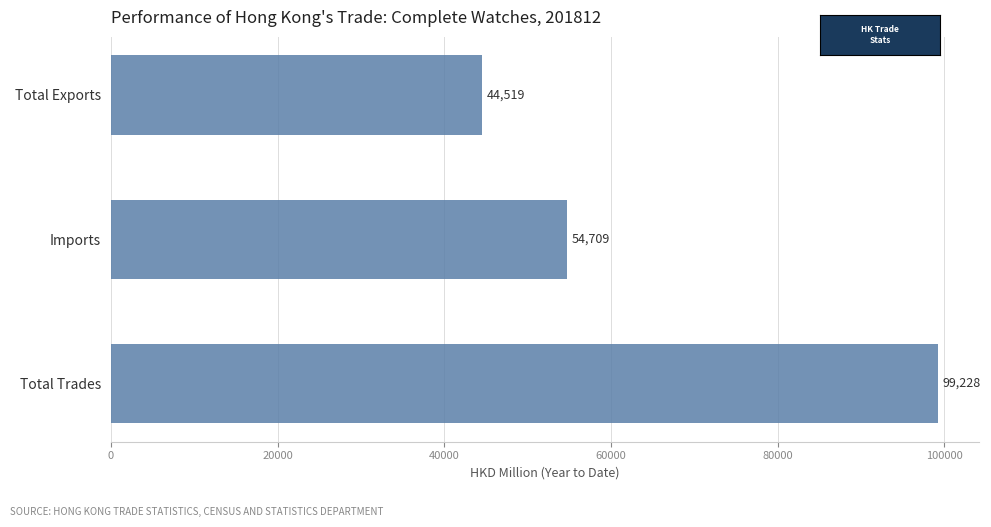

Read the value at Total Exports.

44519.3